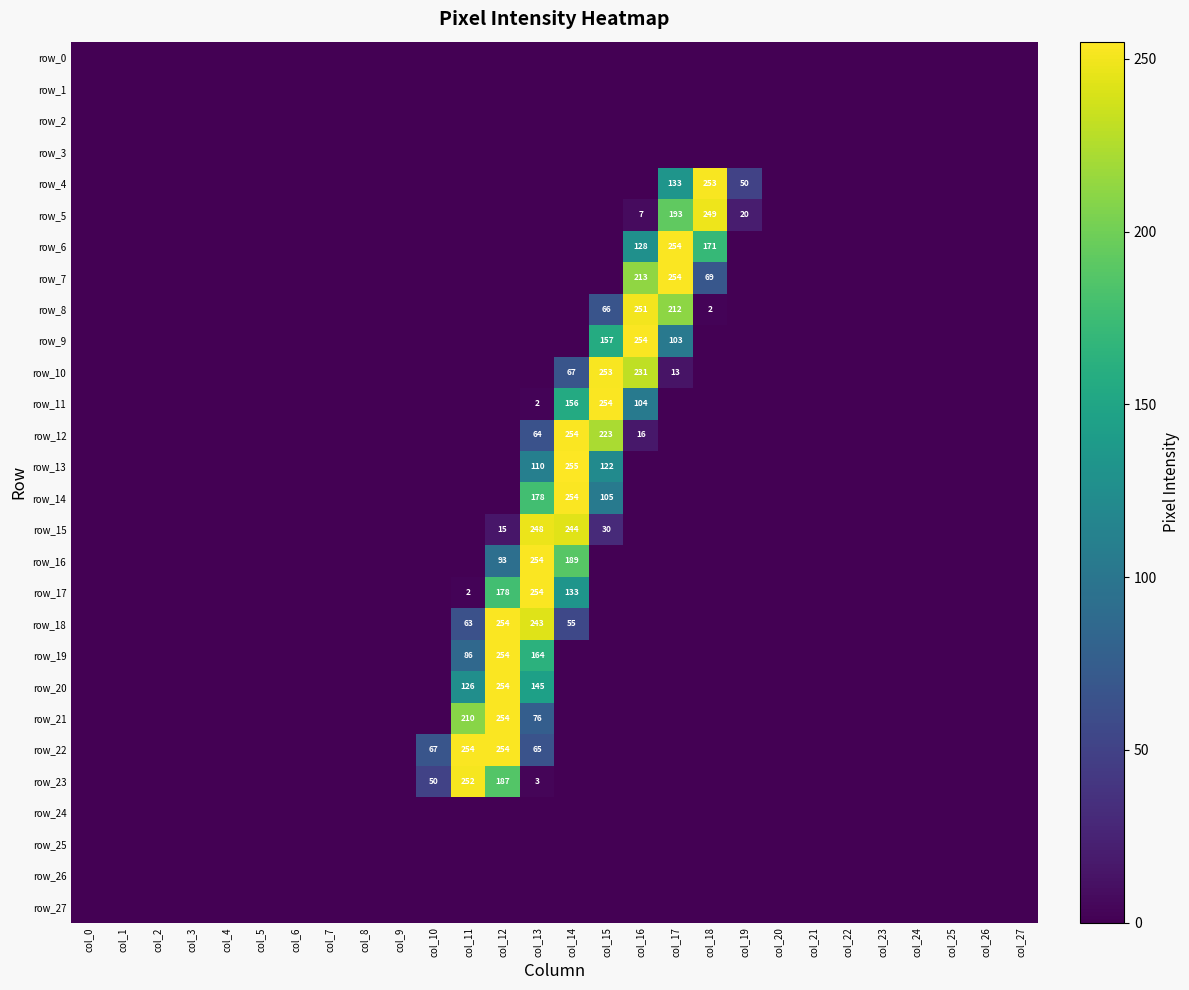

Count the number of data series in this chart.

28